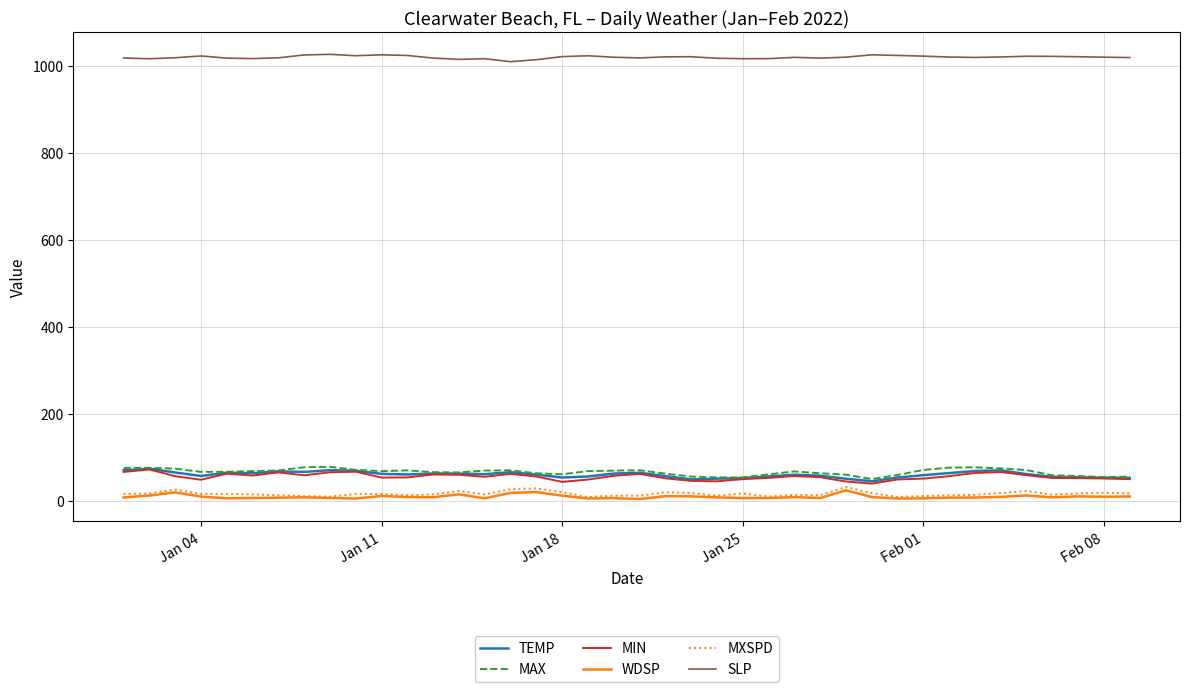

True or false: MIN and MXSPD cross at least once.

False